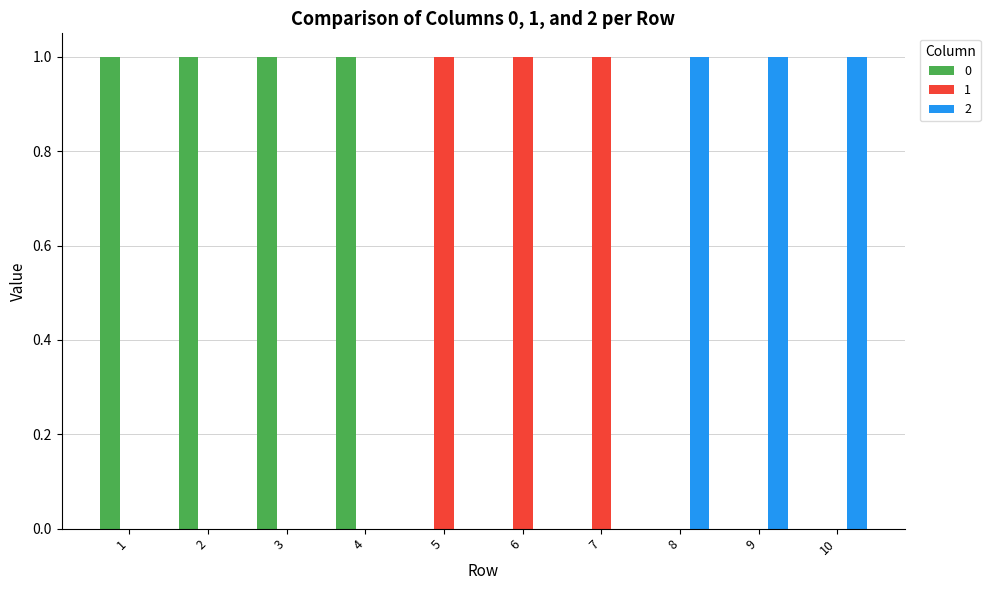

Reading right to left, list all the values displayed in this chart.

0: 10=0	9=0	8=0	7=0	6=0	5=0	4=1	3=1	2=1	1=1
1: 10=0	9=0	8=0	7=1	6=1	5=1	4=0	3=0	2=0	1=0
2: 10=1	9=1	8=1	7=0	6=0	5=0	4=0	3=0	2=0	1=0